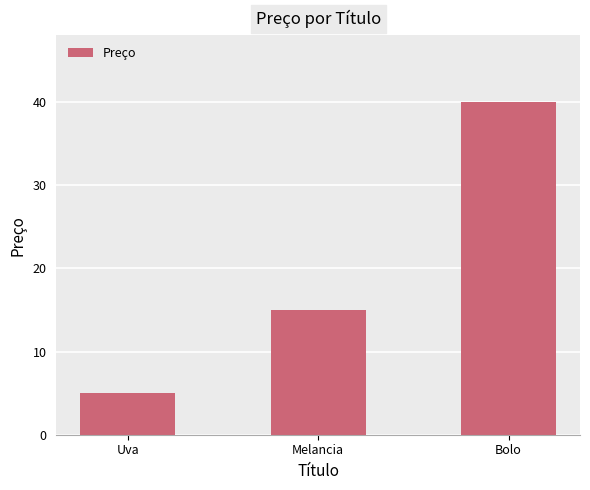

Count the values in the range 5 to 40.

3